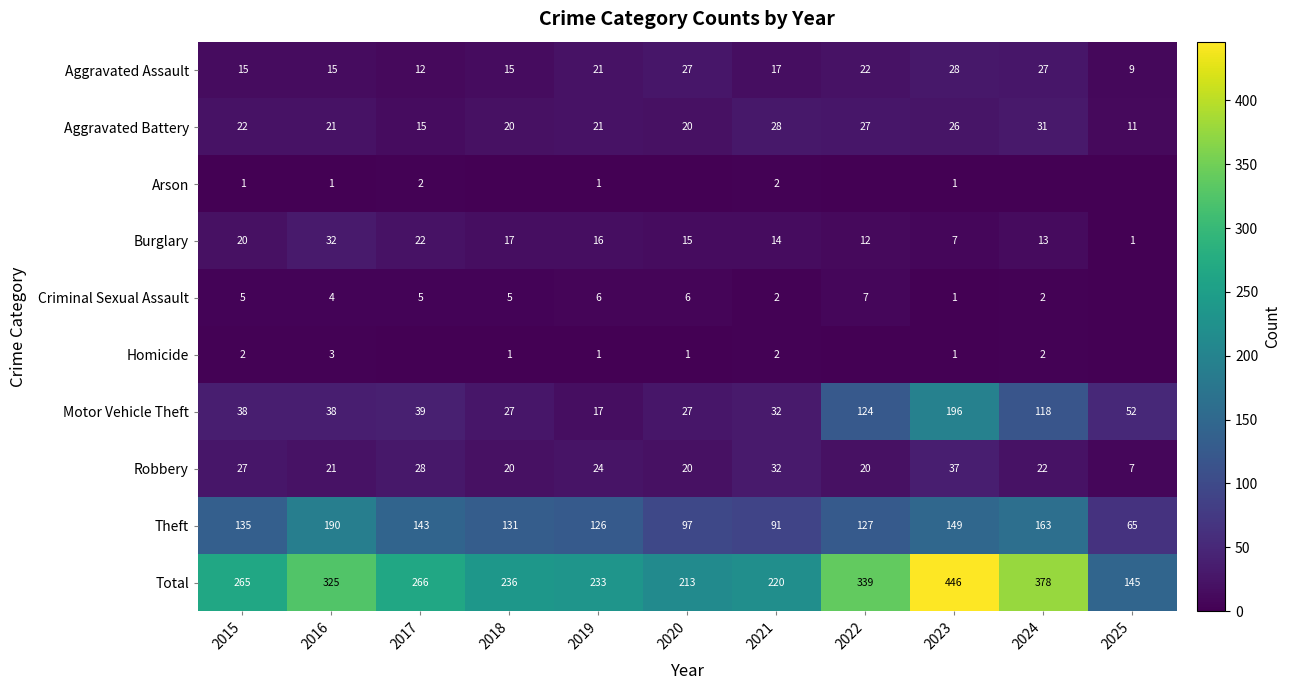

At which label is Theft closest to 127?

2022